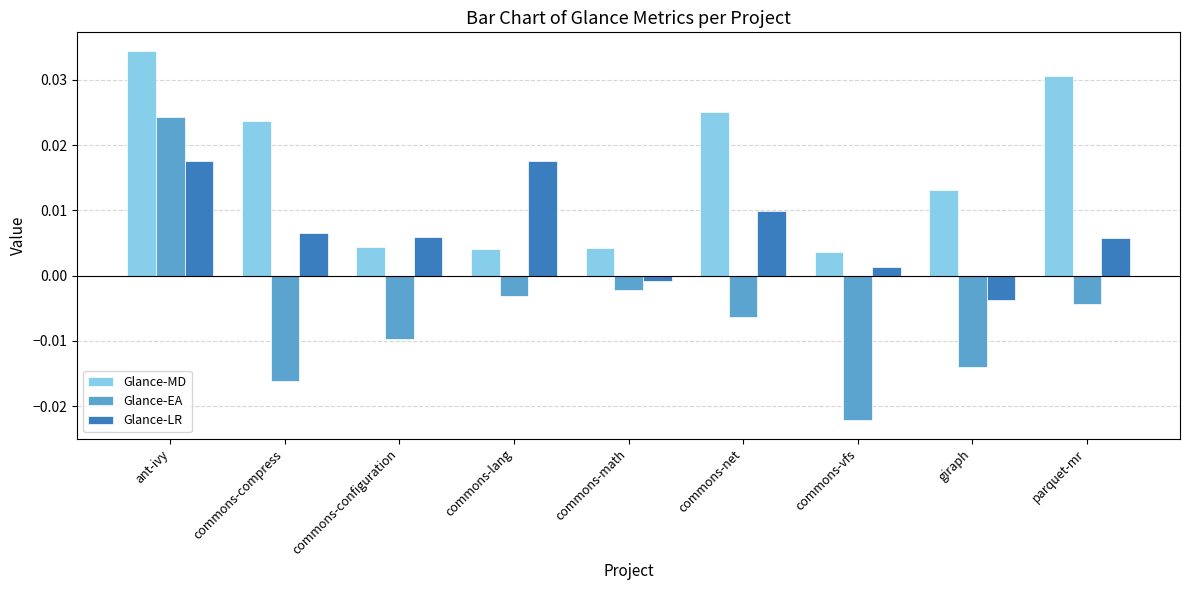

At which category does the chart reach its peak across all series?

ant-ivy